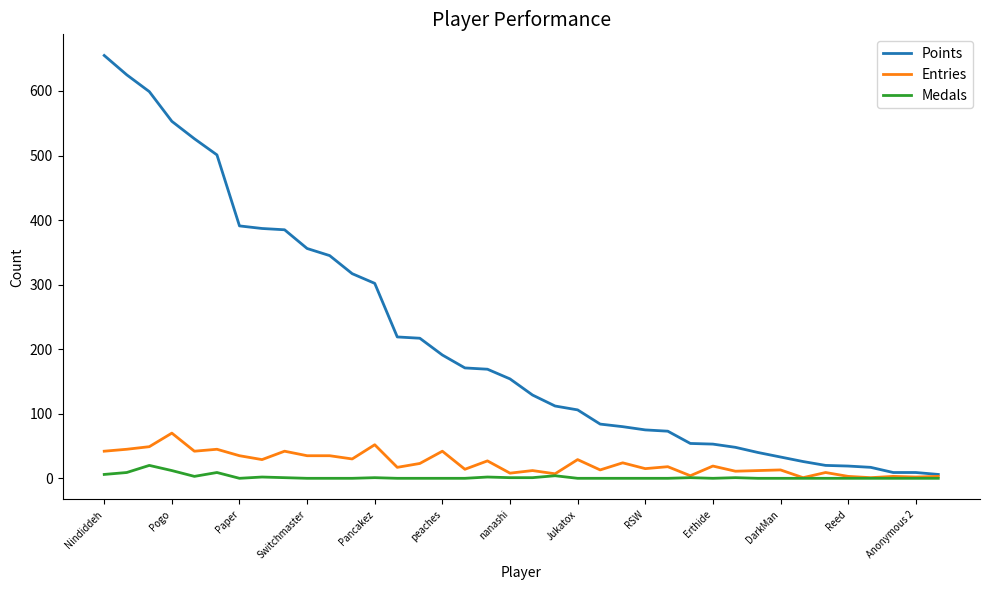

Which series has the largest range (max minus min)?

Points